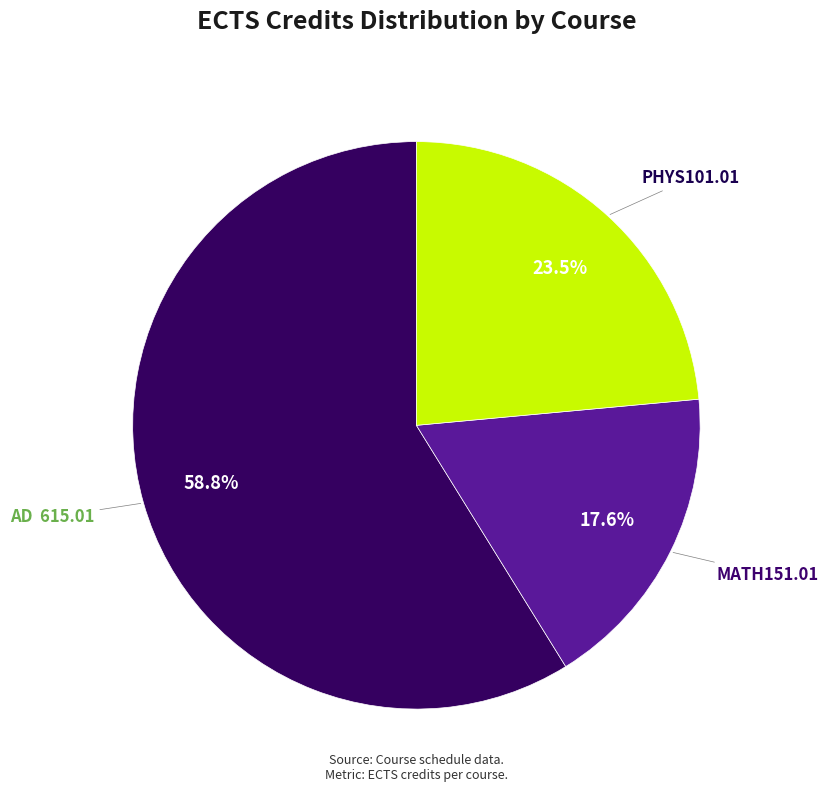

Is there any slice that represents more than half of the pie?

Yes